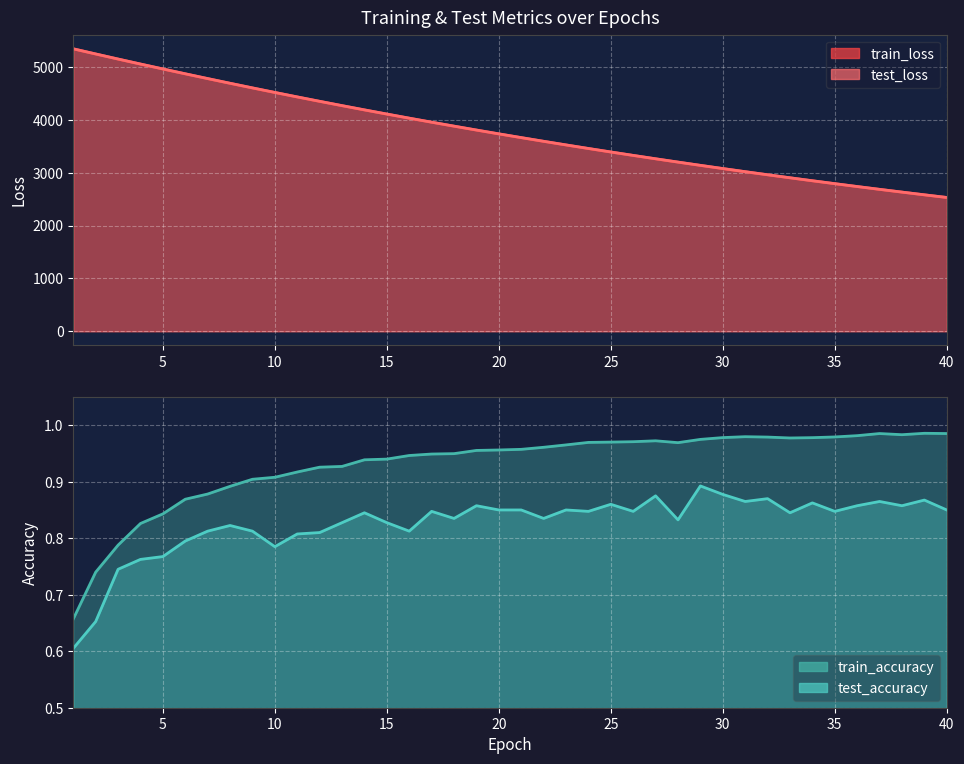

True or false: test_accuracy and train_accuracy cross at least once.

False